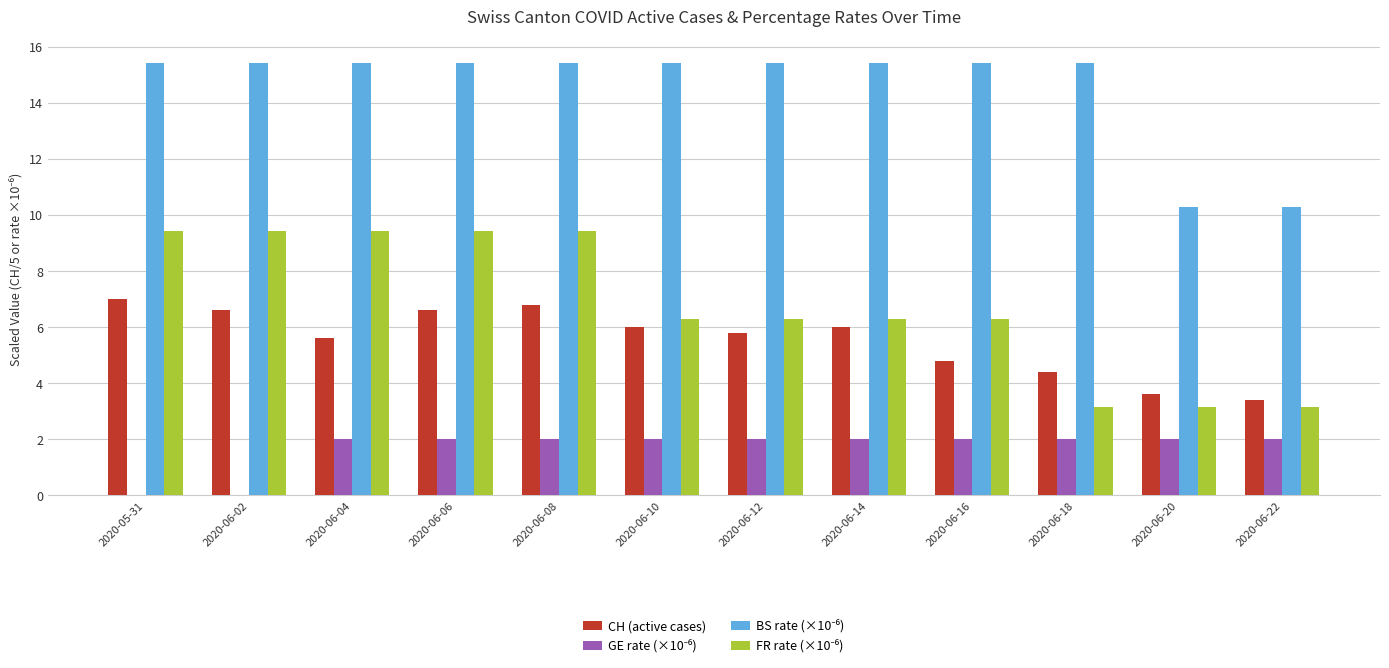

Are the bars grouped side by side (vs. stacked)?

Yes